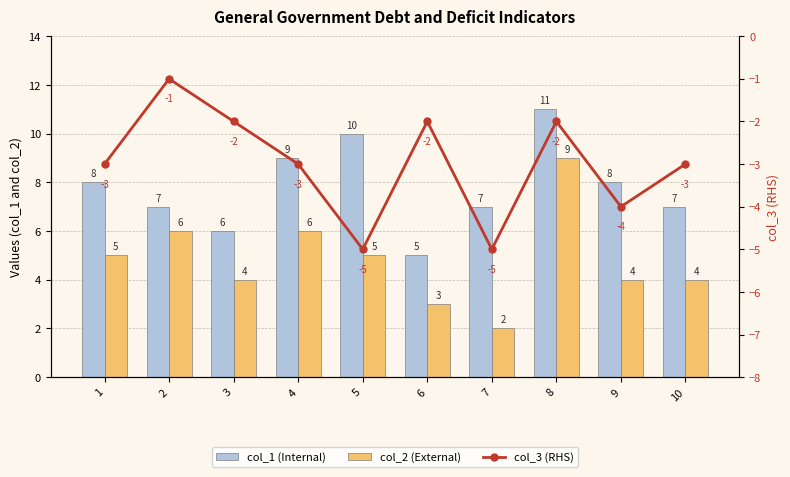

Reading right to left, list all the values displayed in this chart.

col_1 (Internal): 7	8	11	7	5	10	9	6	7	8
col_2 (External): 4	4	9	2	3	5	6	4	6	5
col_3 (RHS): -3	-4	-2	-5	-2	-5	-3	-2	-1	-3